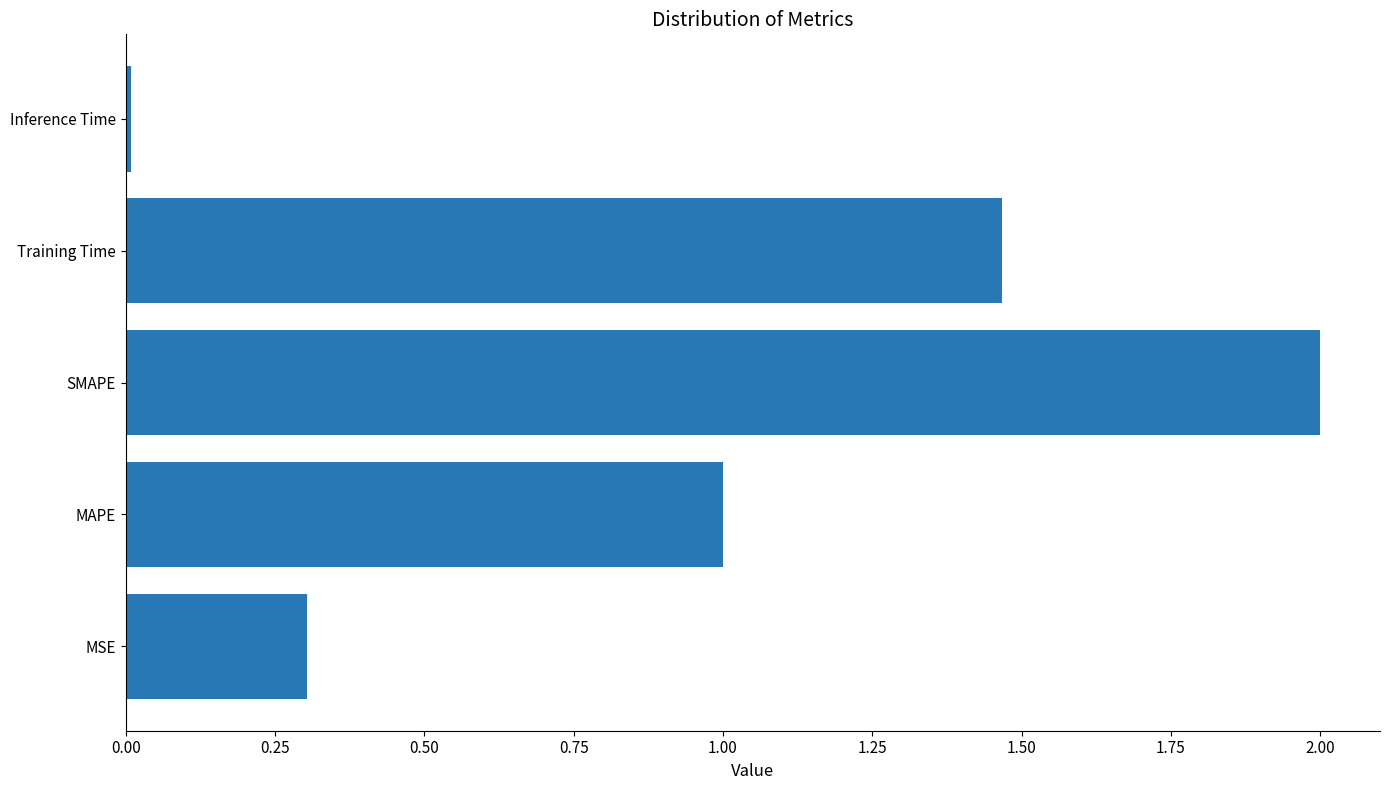

Are the bars grouped side by side (vs. stacked)?

No